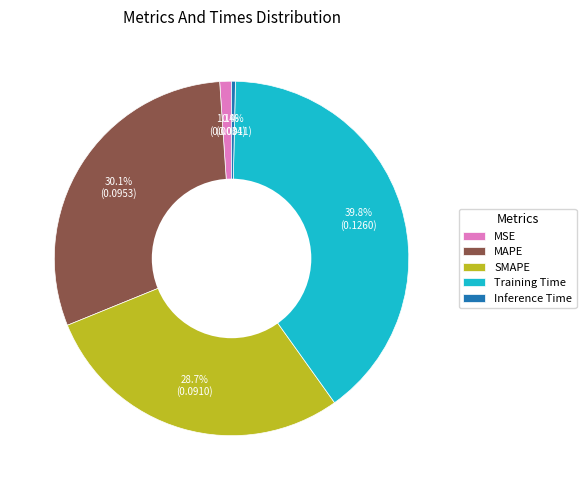

Does Inference Time represent more than half of the total?

No